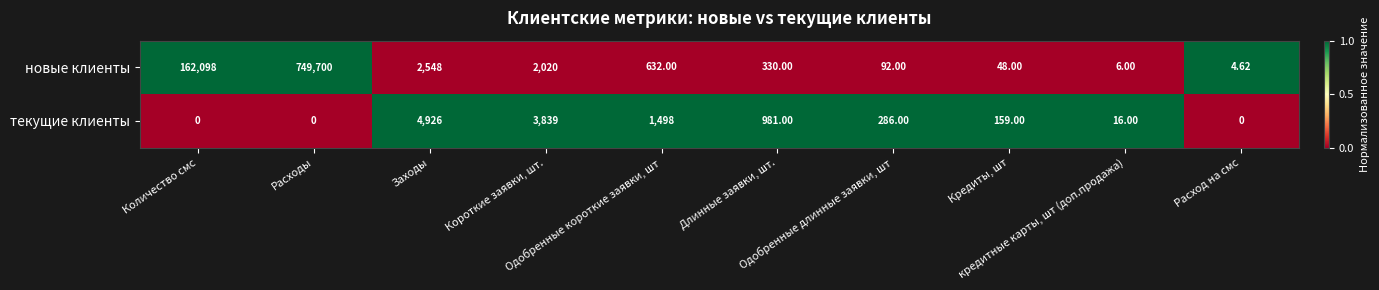

At how many categories does at least one series exceed 0?

10